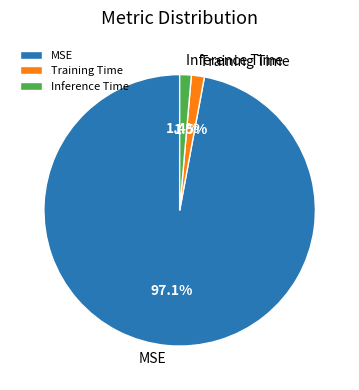

Which slice represents more than half of the pie?

MSE